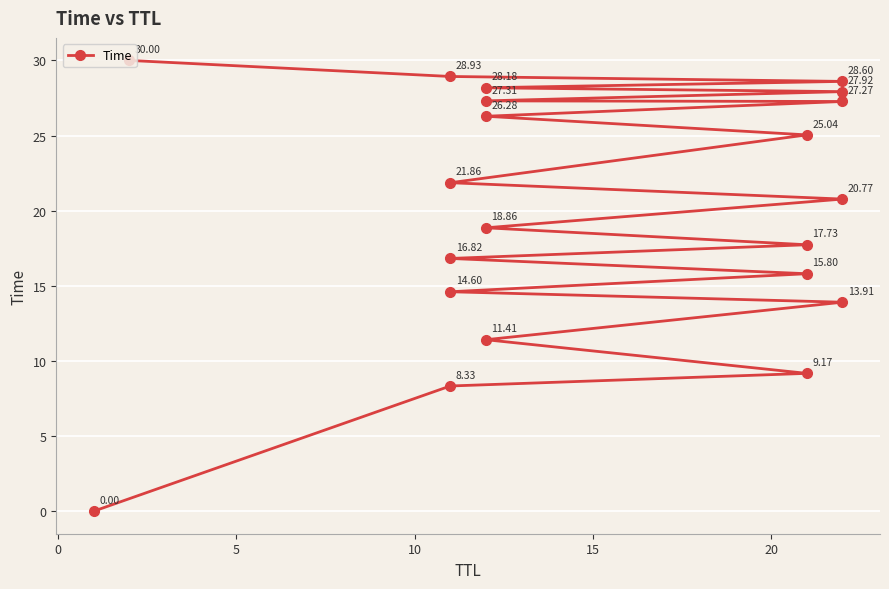

Is this an area chart (filled region under the line)?

No